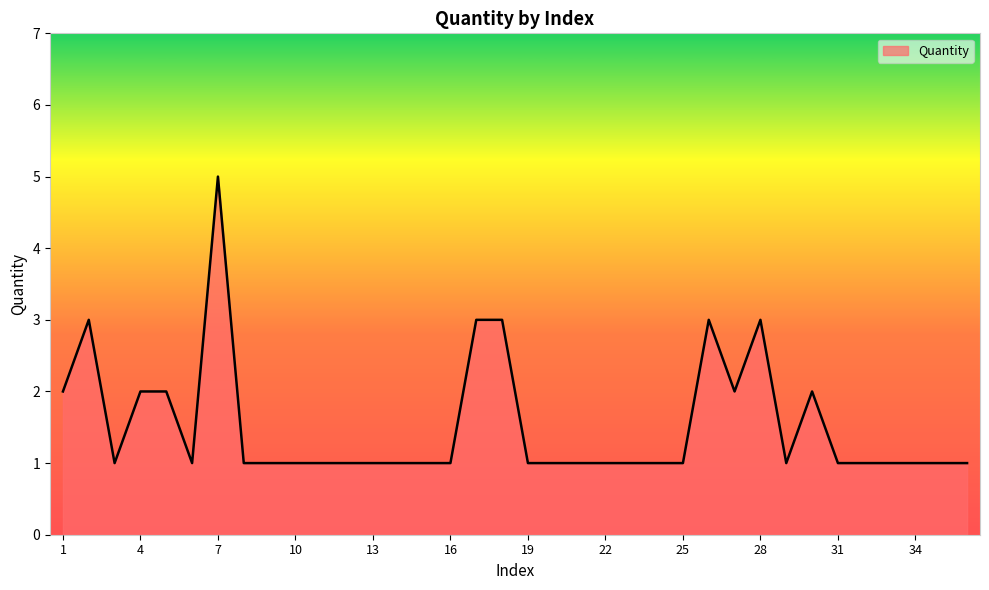

At which category does the data reach its first local peak?

2